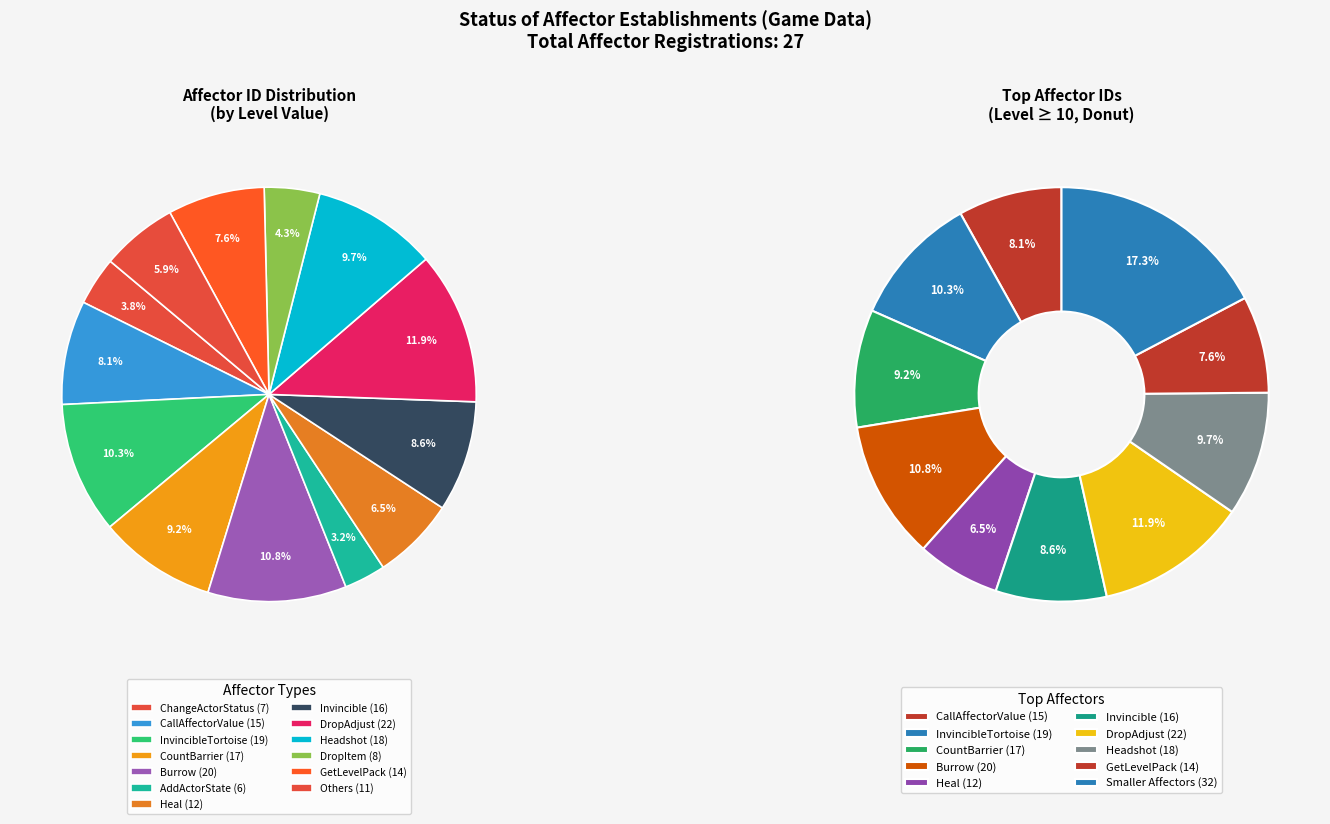

Which slice is the largest?

DropAdjust